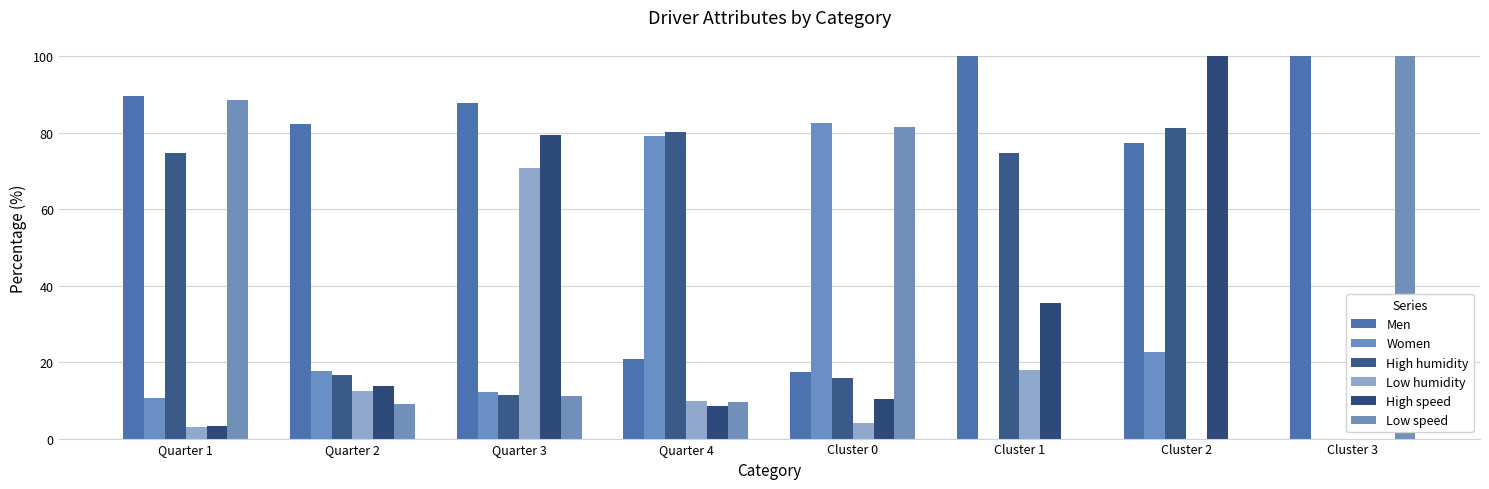

How many series are shown in this chart?

6